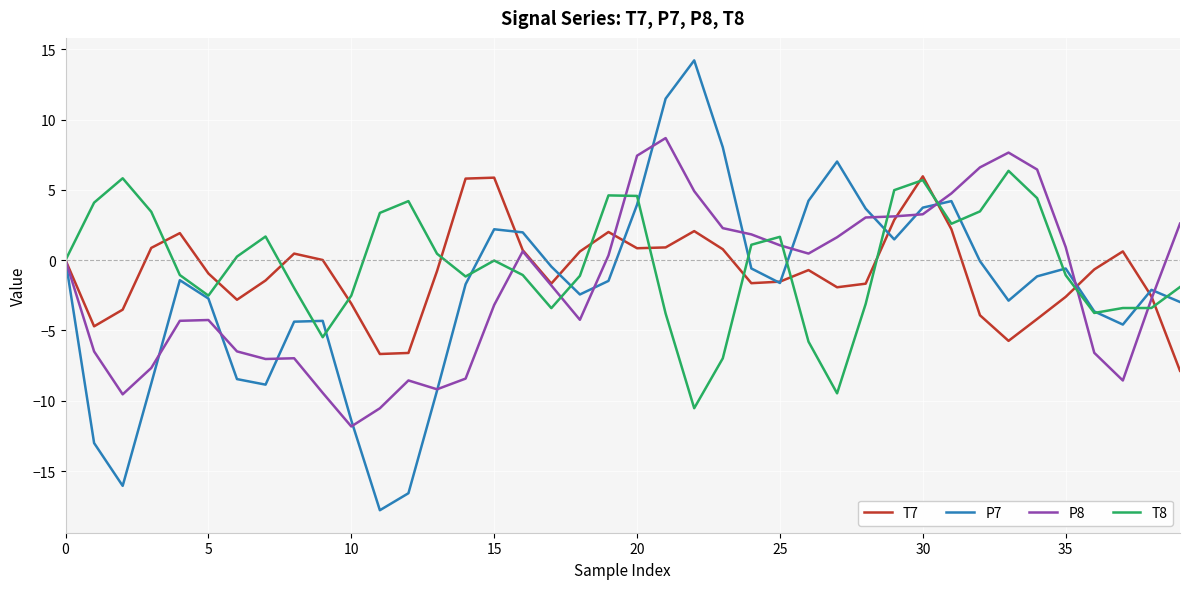

What is the difference between the maximum and minimum values in the T8 series?

16.9